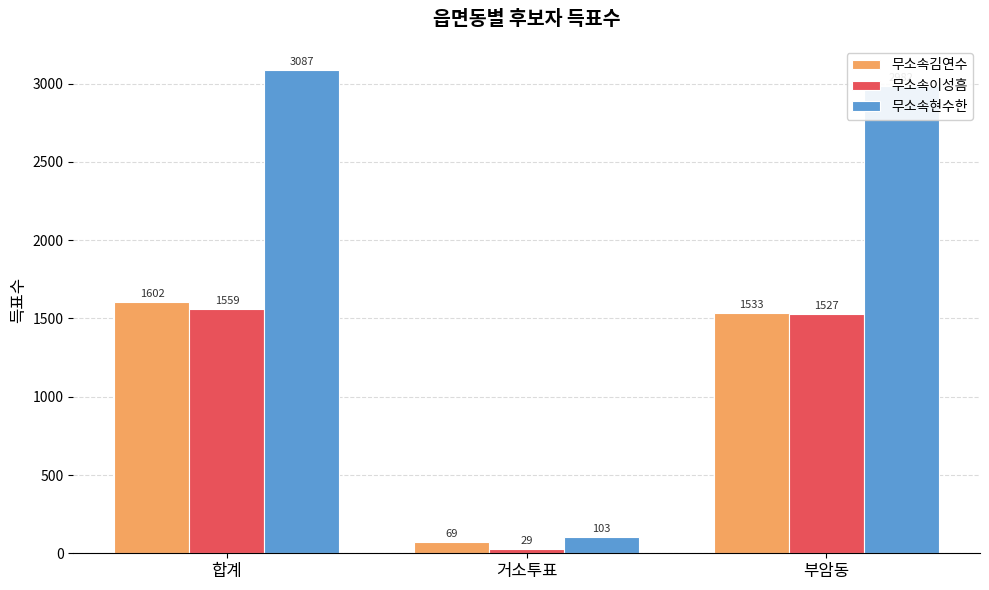

List the labels in order of 무소속이성흠 value, smallest first.

거소투표, 부암동, 합계